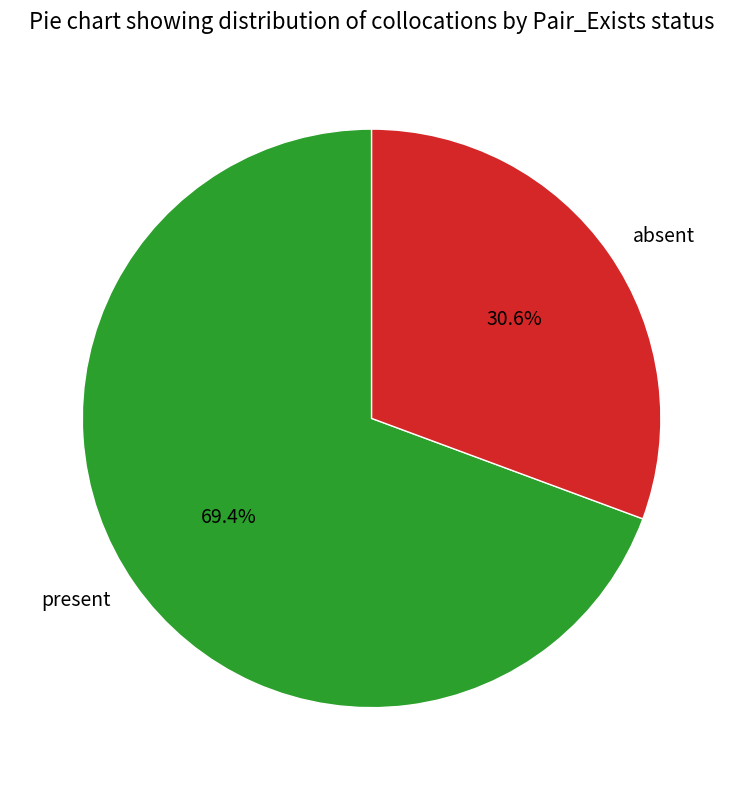

To the nearest percent, what is the average slice percentage?

50%